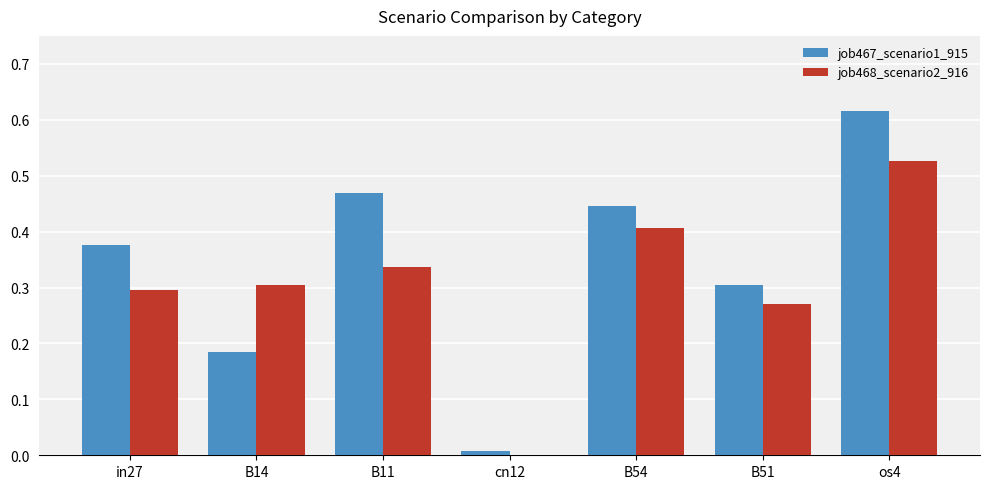

Which series changed the most between B54 and B51?

job467_scenario1_915